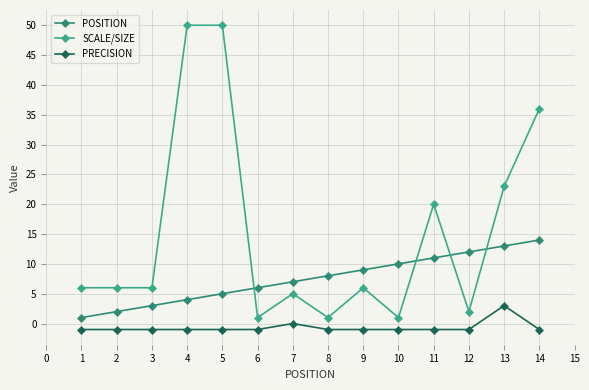

Which series has the largest total across all categories?

SCALE/SIZE